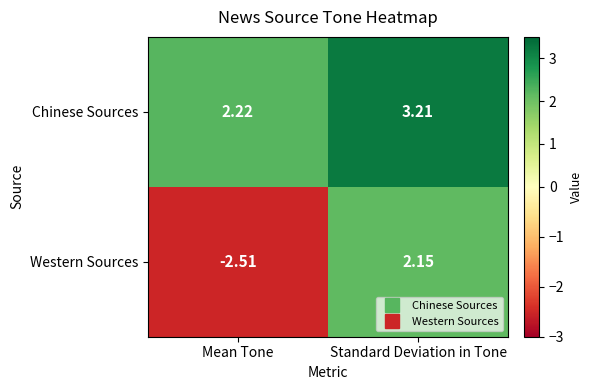

At which label is Chinese Sources closest to 2?

Mean Tone